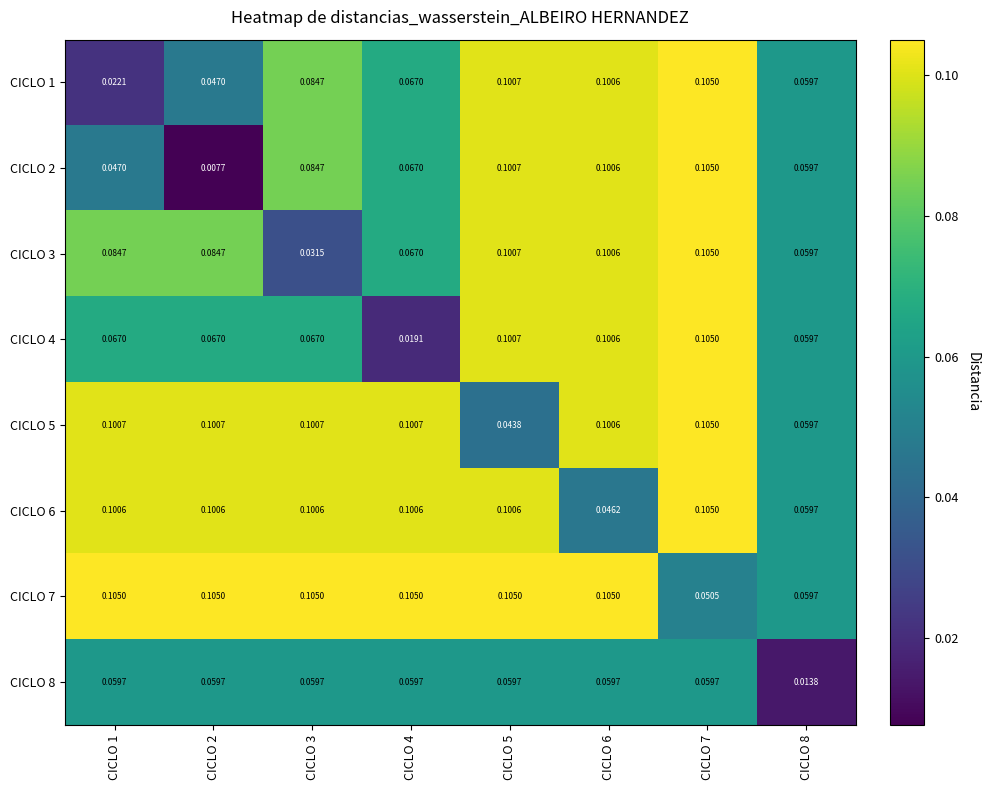

Is the value of CICLO 1 at CICLO 8 greater than the value of CICLO 4 at CICLO 1?

No